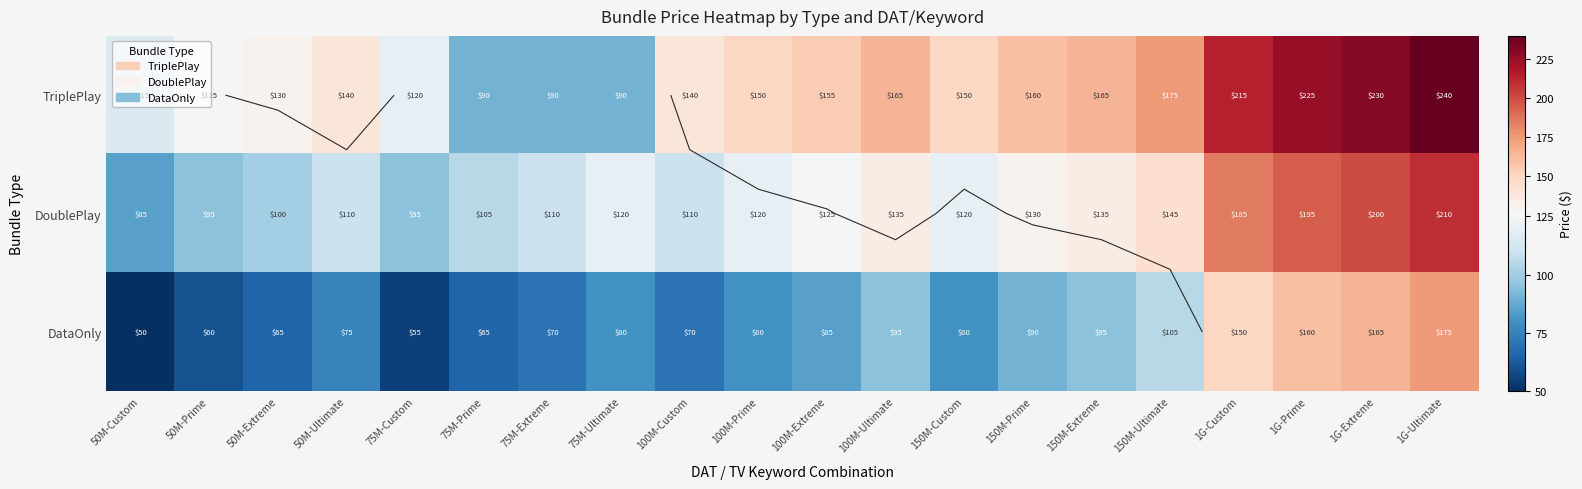

At which category is the sum across all series the highest?

1G-Ultimate